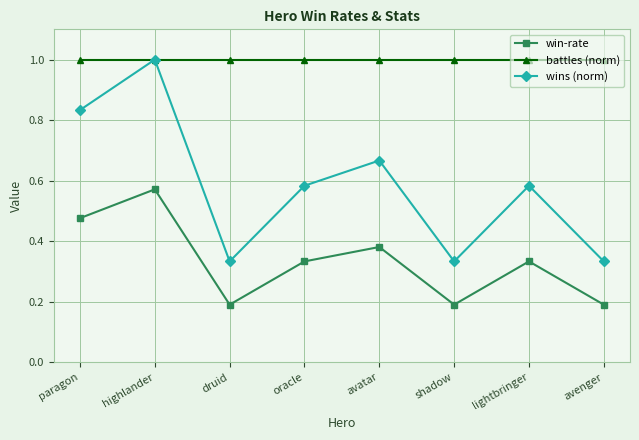

Which series changed the most between paragon and avenger?

wins (norm)